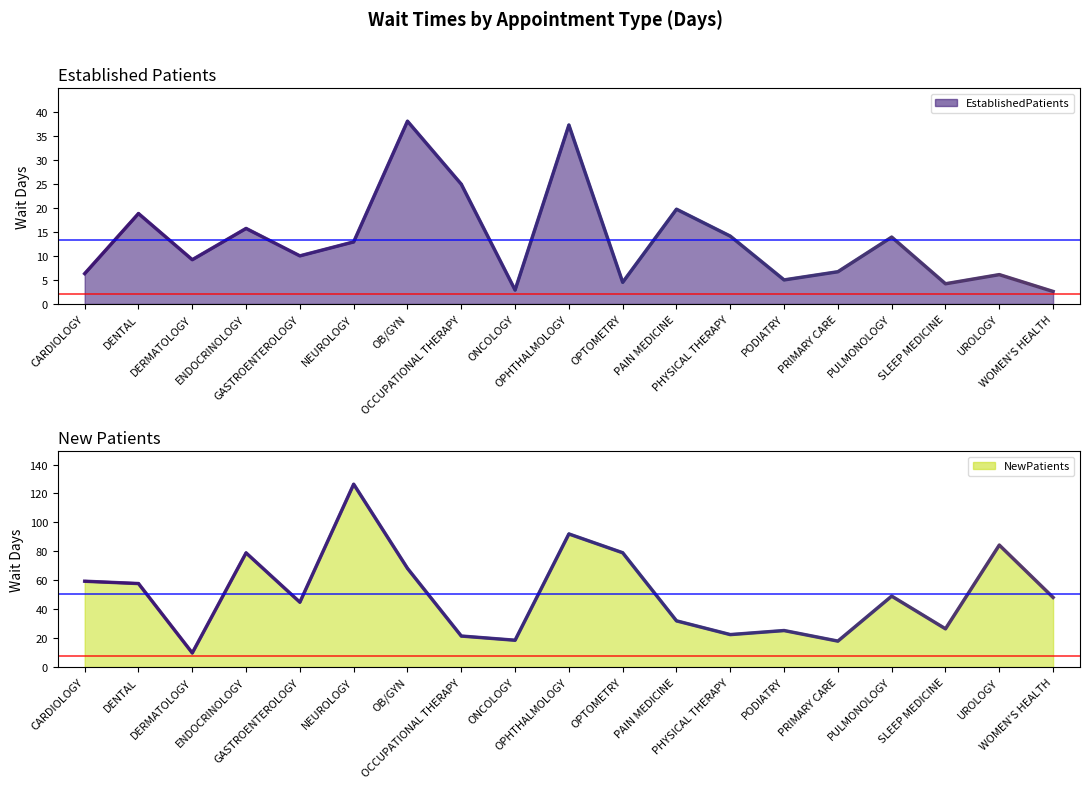

At which label does NewPatients (line) first exceed 48?

CARDIOLOGY